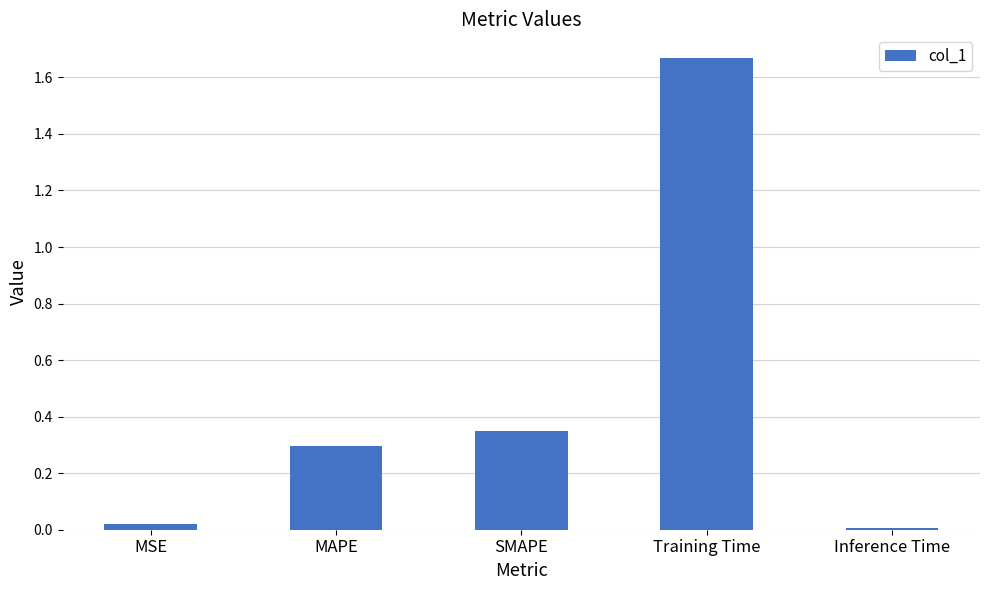

Rank the categories by value from lowest to highest.

Inference Time, MSE, MAPE, SMAPE, Training Time